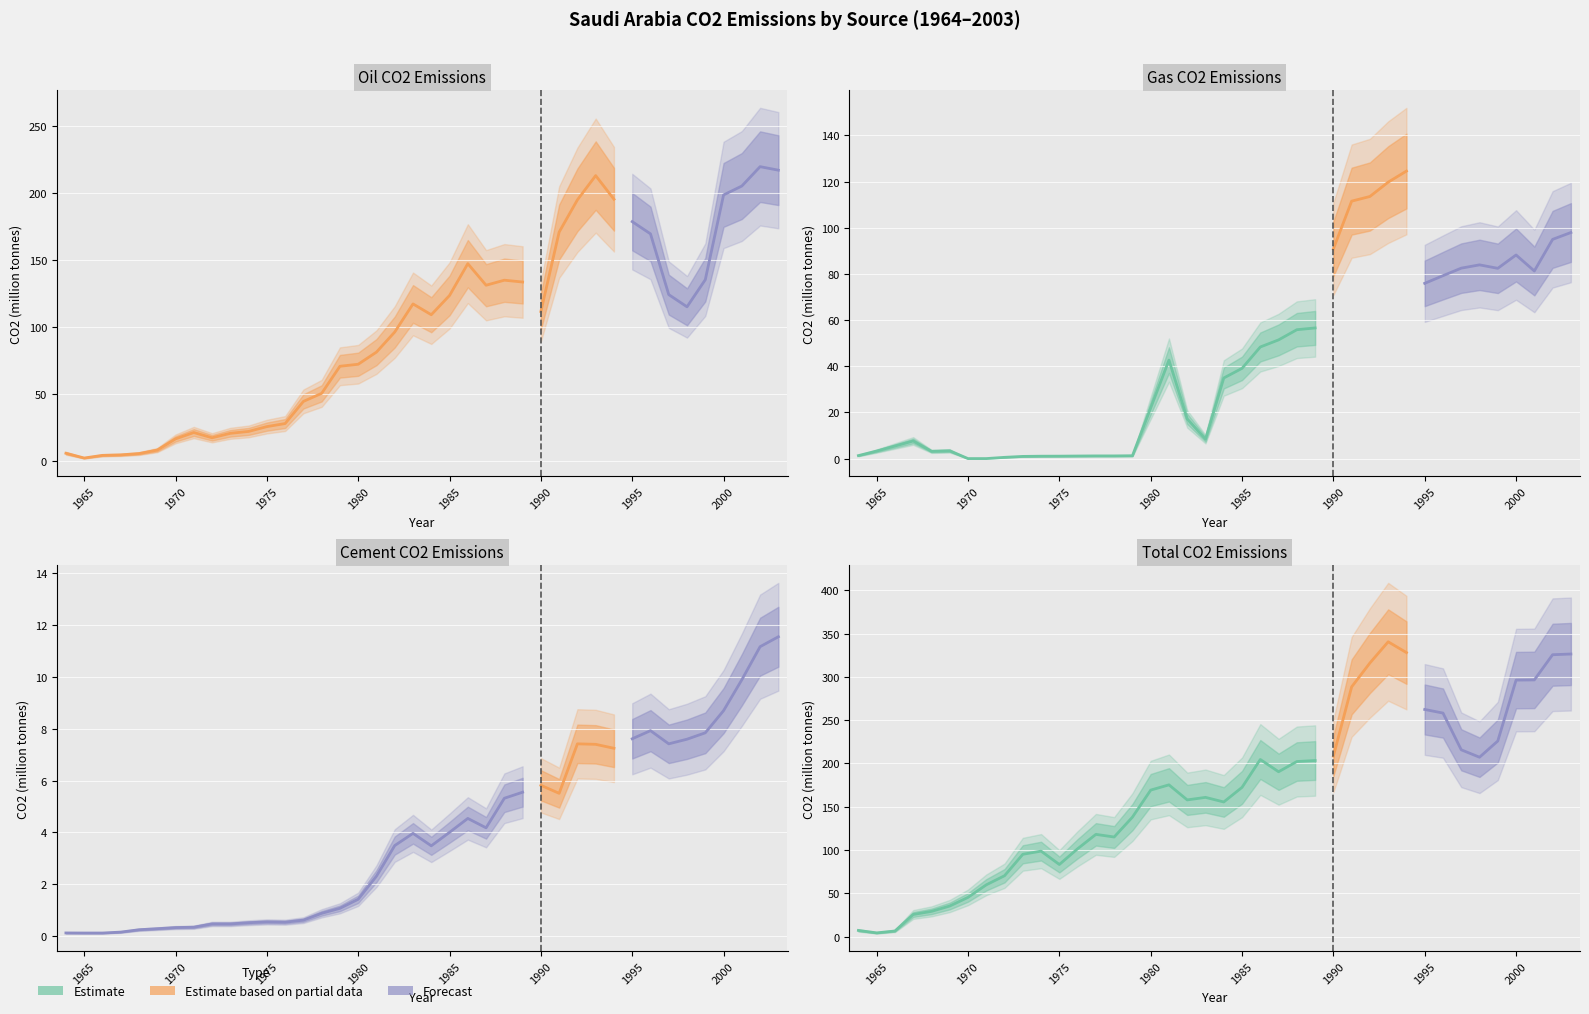

True or false: oil_co2 and cement_co2 cross at least once.

False